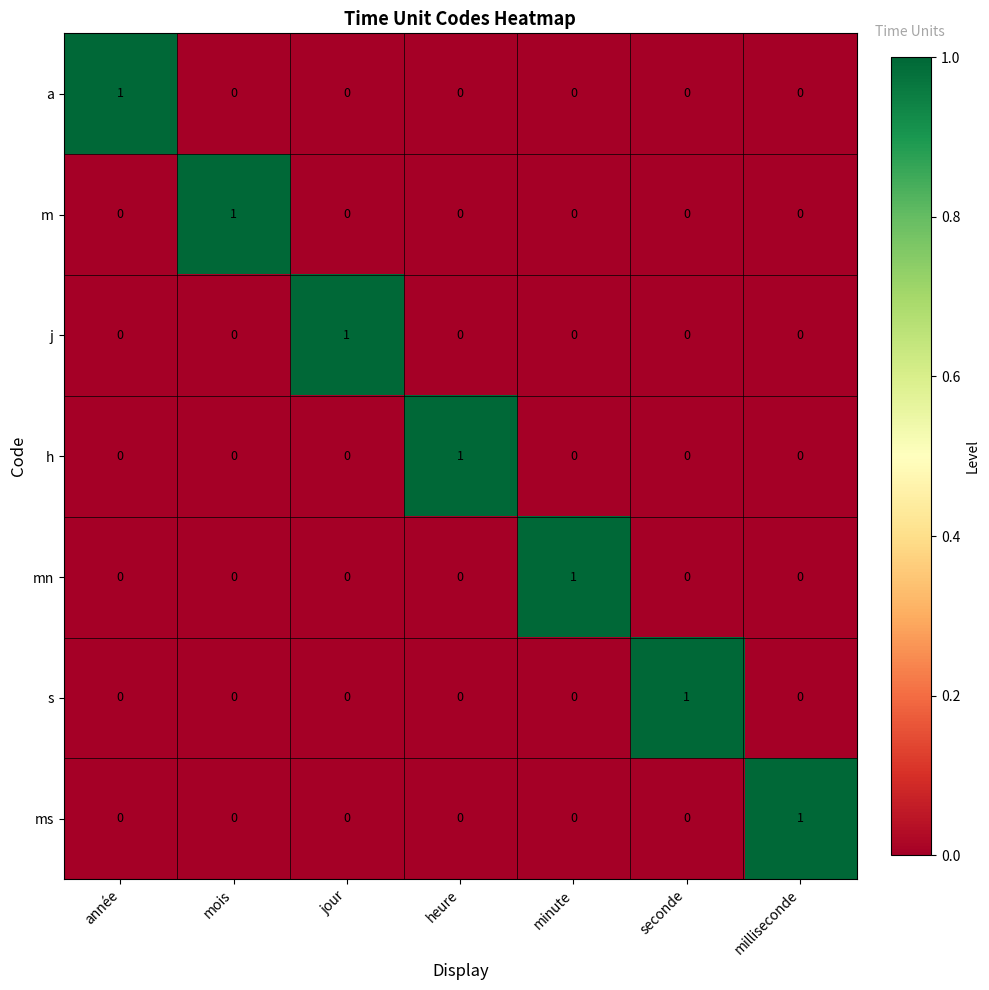

The ms series shows 0 at jour. True or false?

True